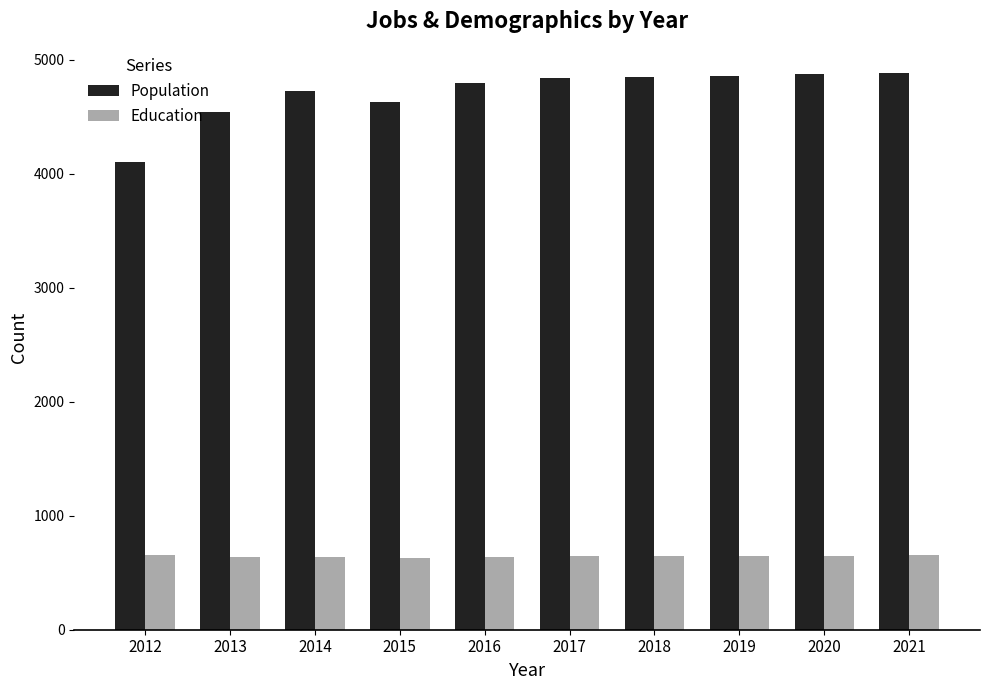

What is the average value of the Education series?

644